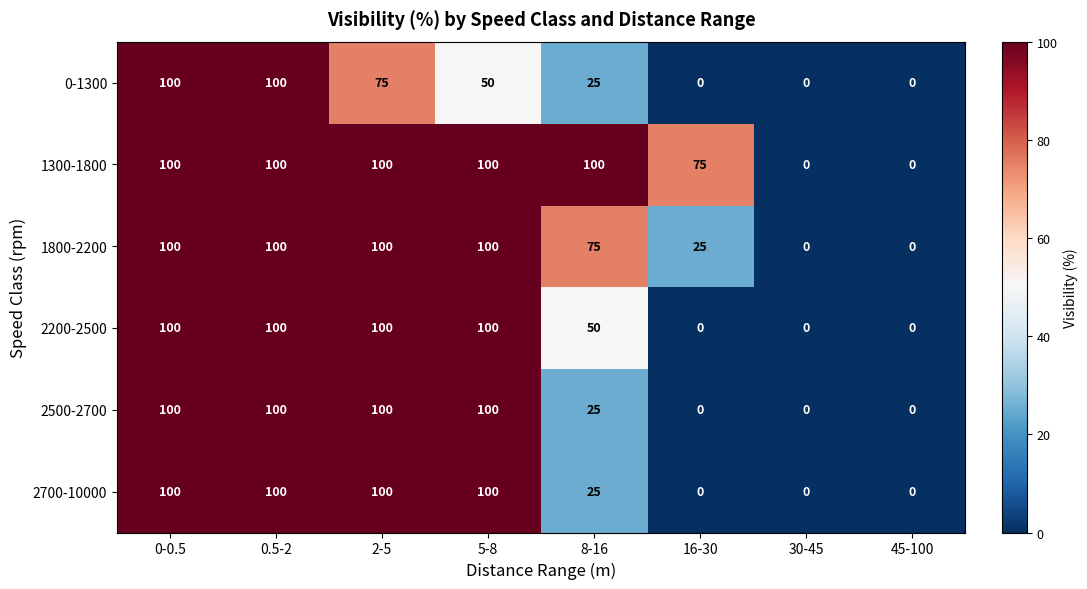

What is the maximum value for 0-1300?

100